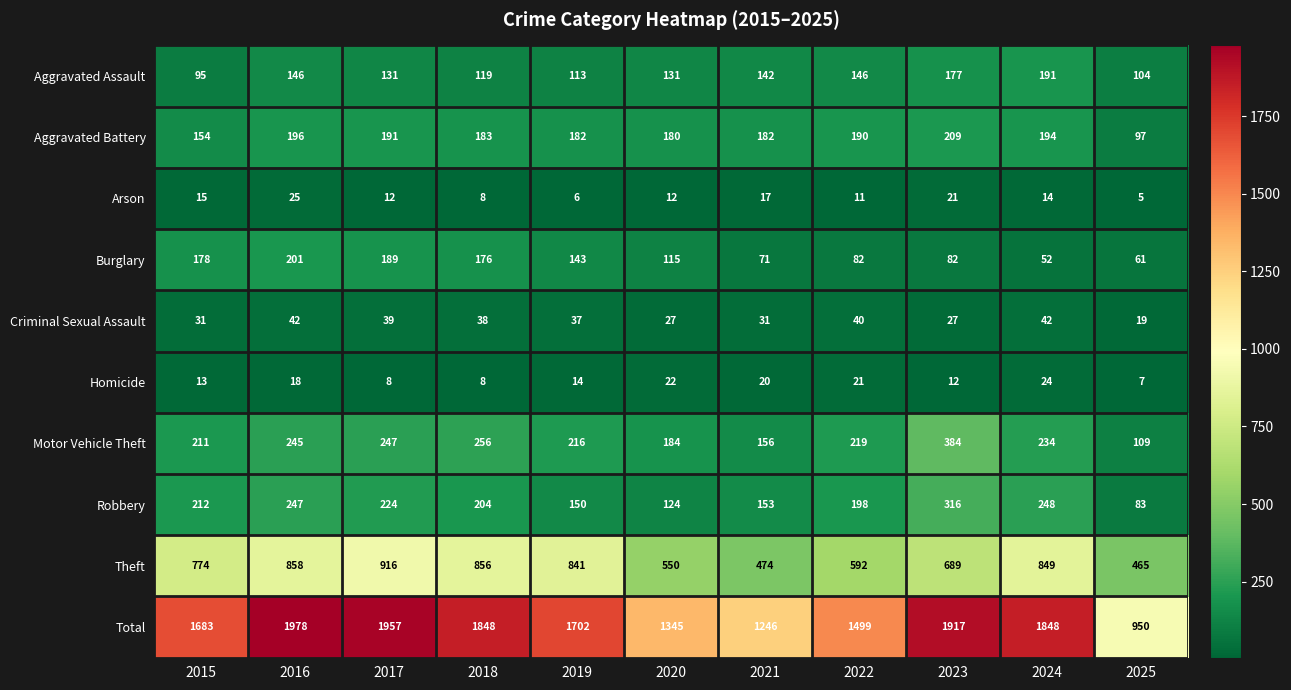

What is the total value across all series at 2015?

3366